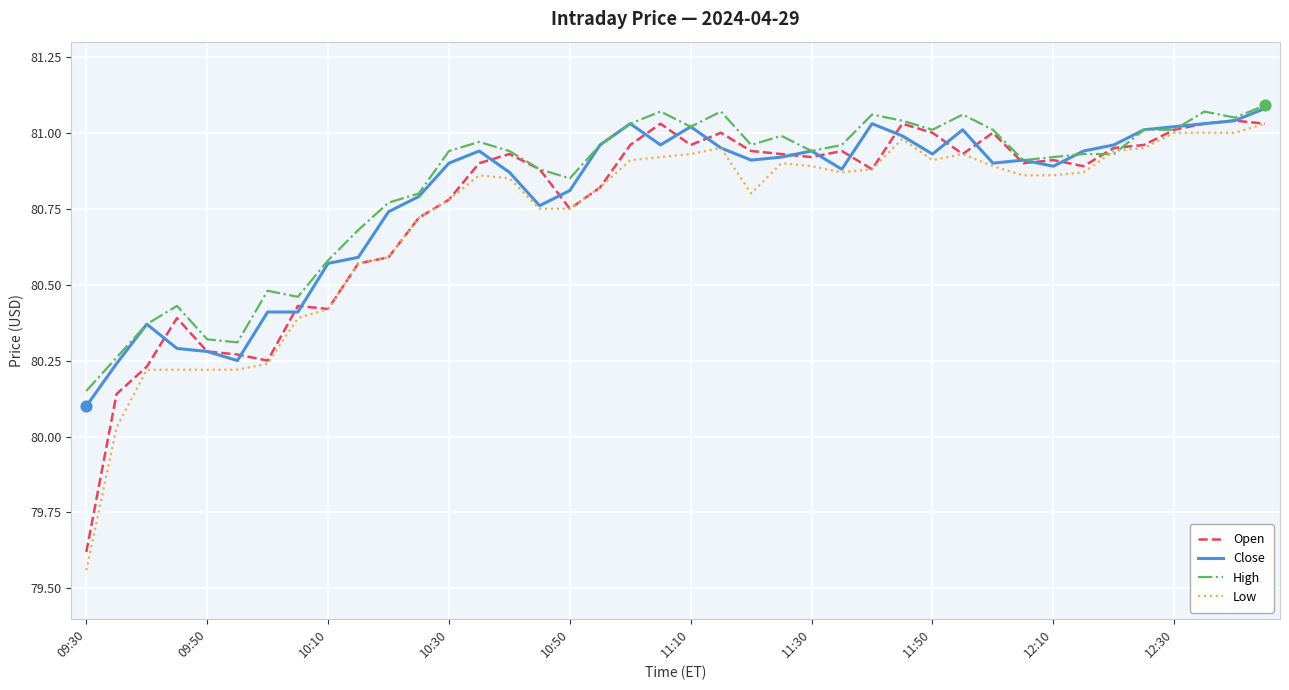

Which series has the widest spread of values?

Low